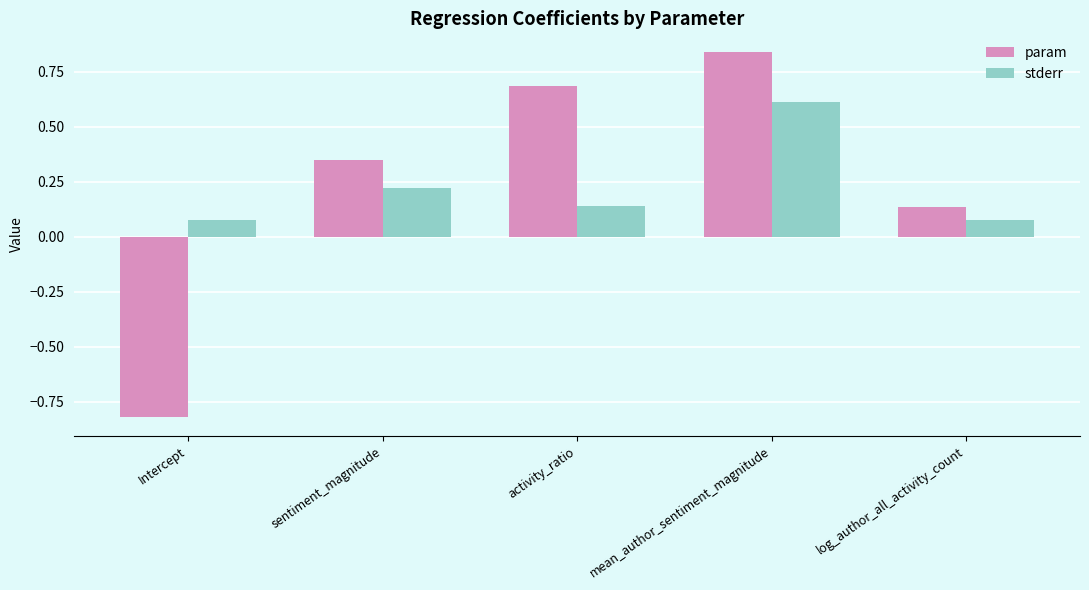

Read the param value at activity_ratio.

0.7